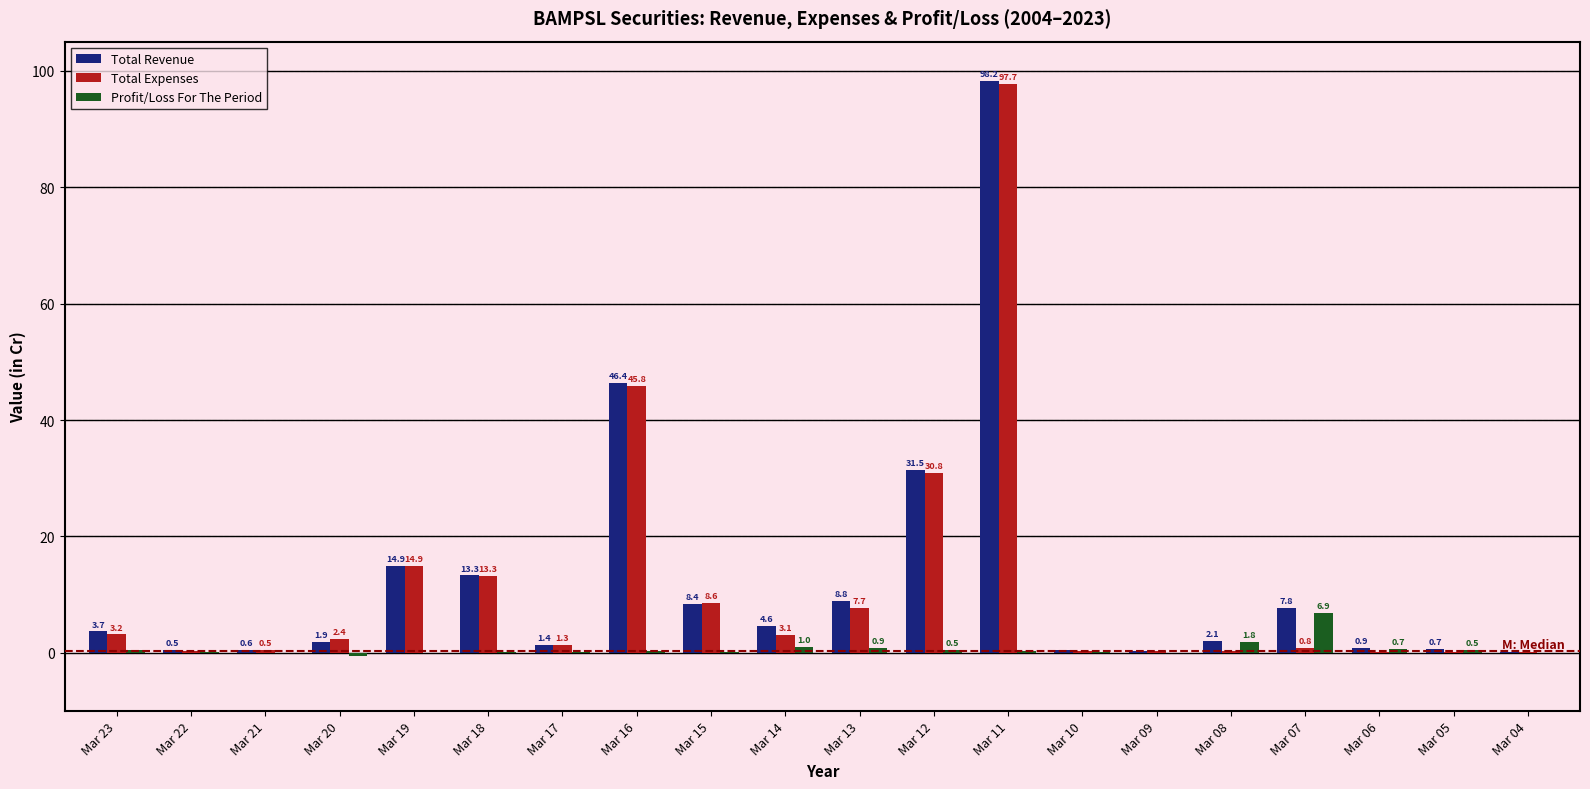

At which label does Total Revenue first exceed 3?

Mar 23